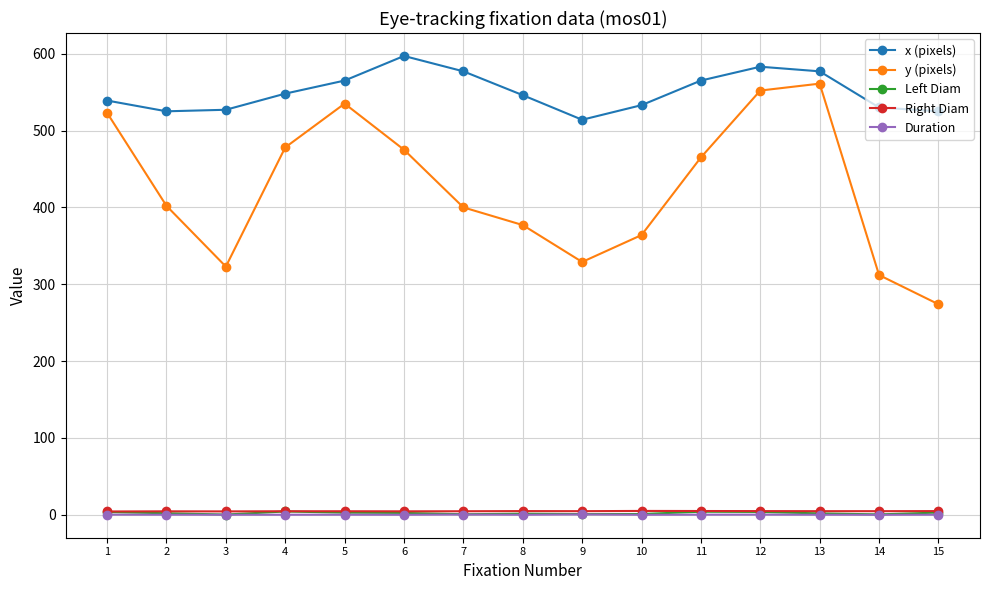

Count the Right Diam values in the range 4 to 5.

14